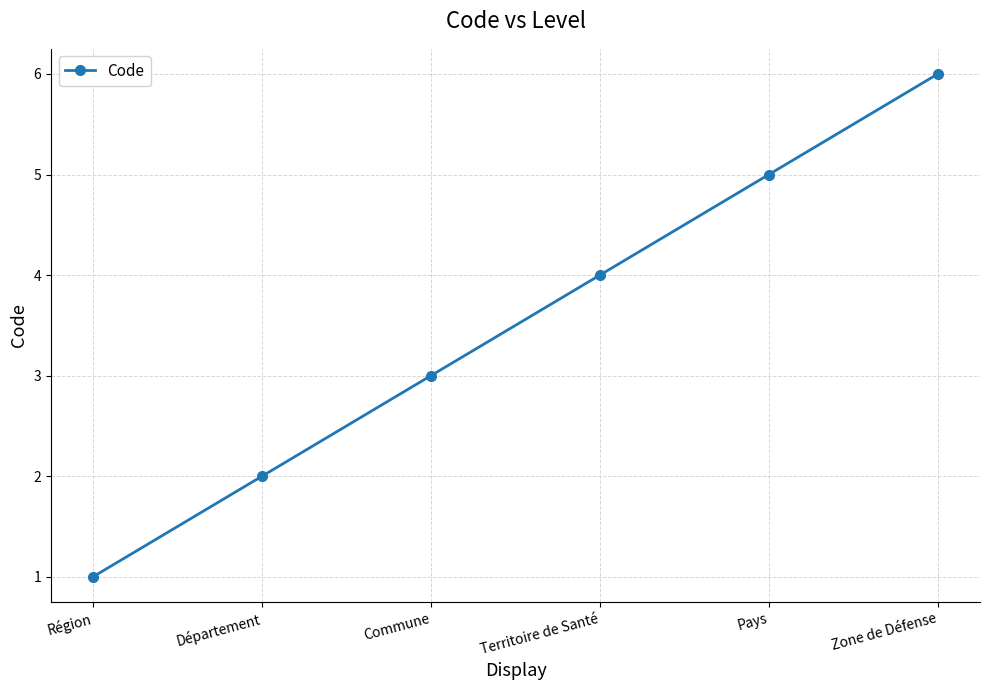

Rank the categories by value from lowest to highest.

Région, Département, Commune, Territoire de Santé, Pays, Zone de Défense